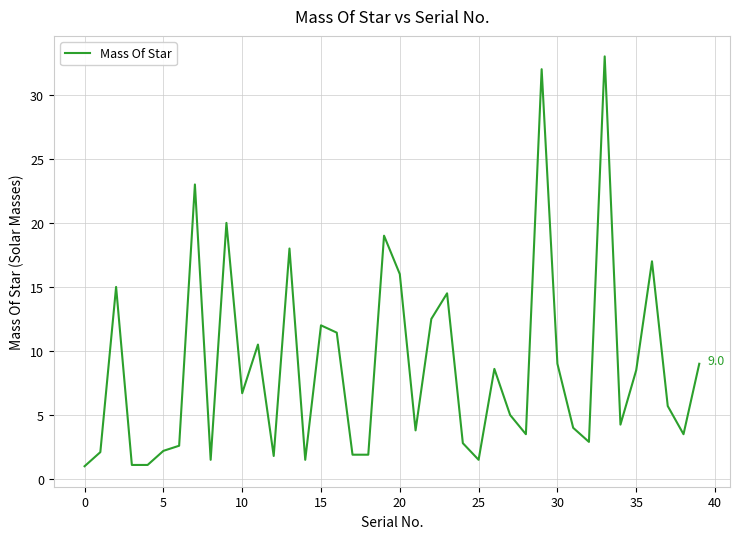

How many interior local peaks (higher than both neighbors) does the data have?

12